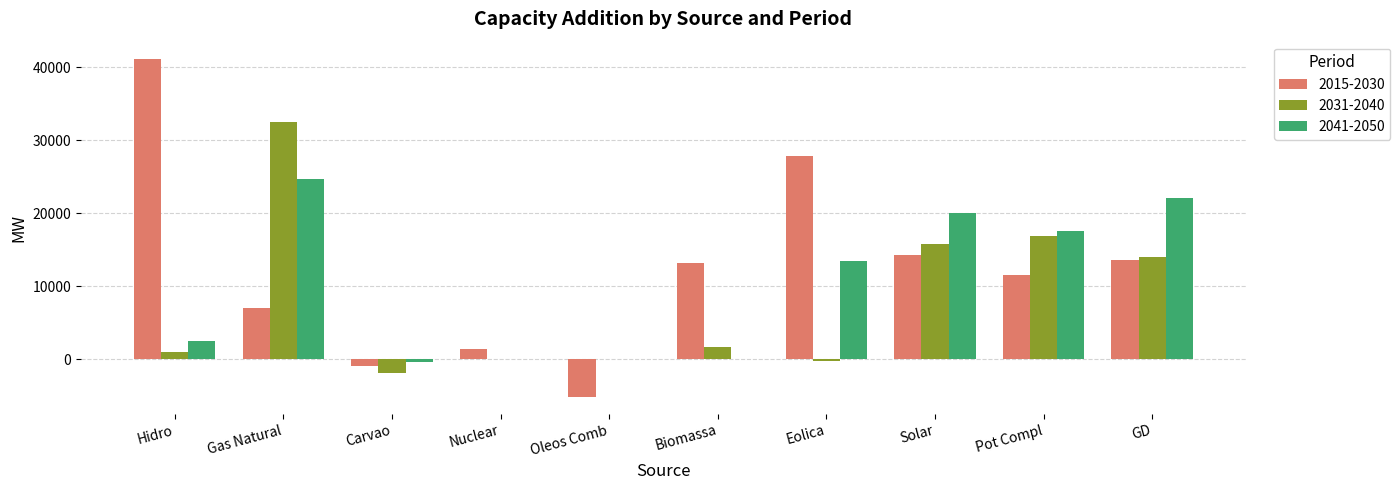

At which category is the sum across all series the highest?

Gas Natural